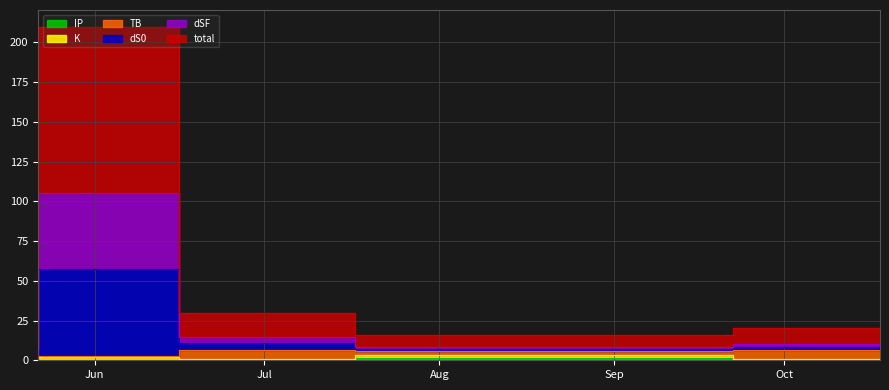

True or false: IP and total cross at least once.

False